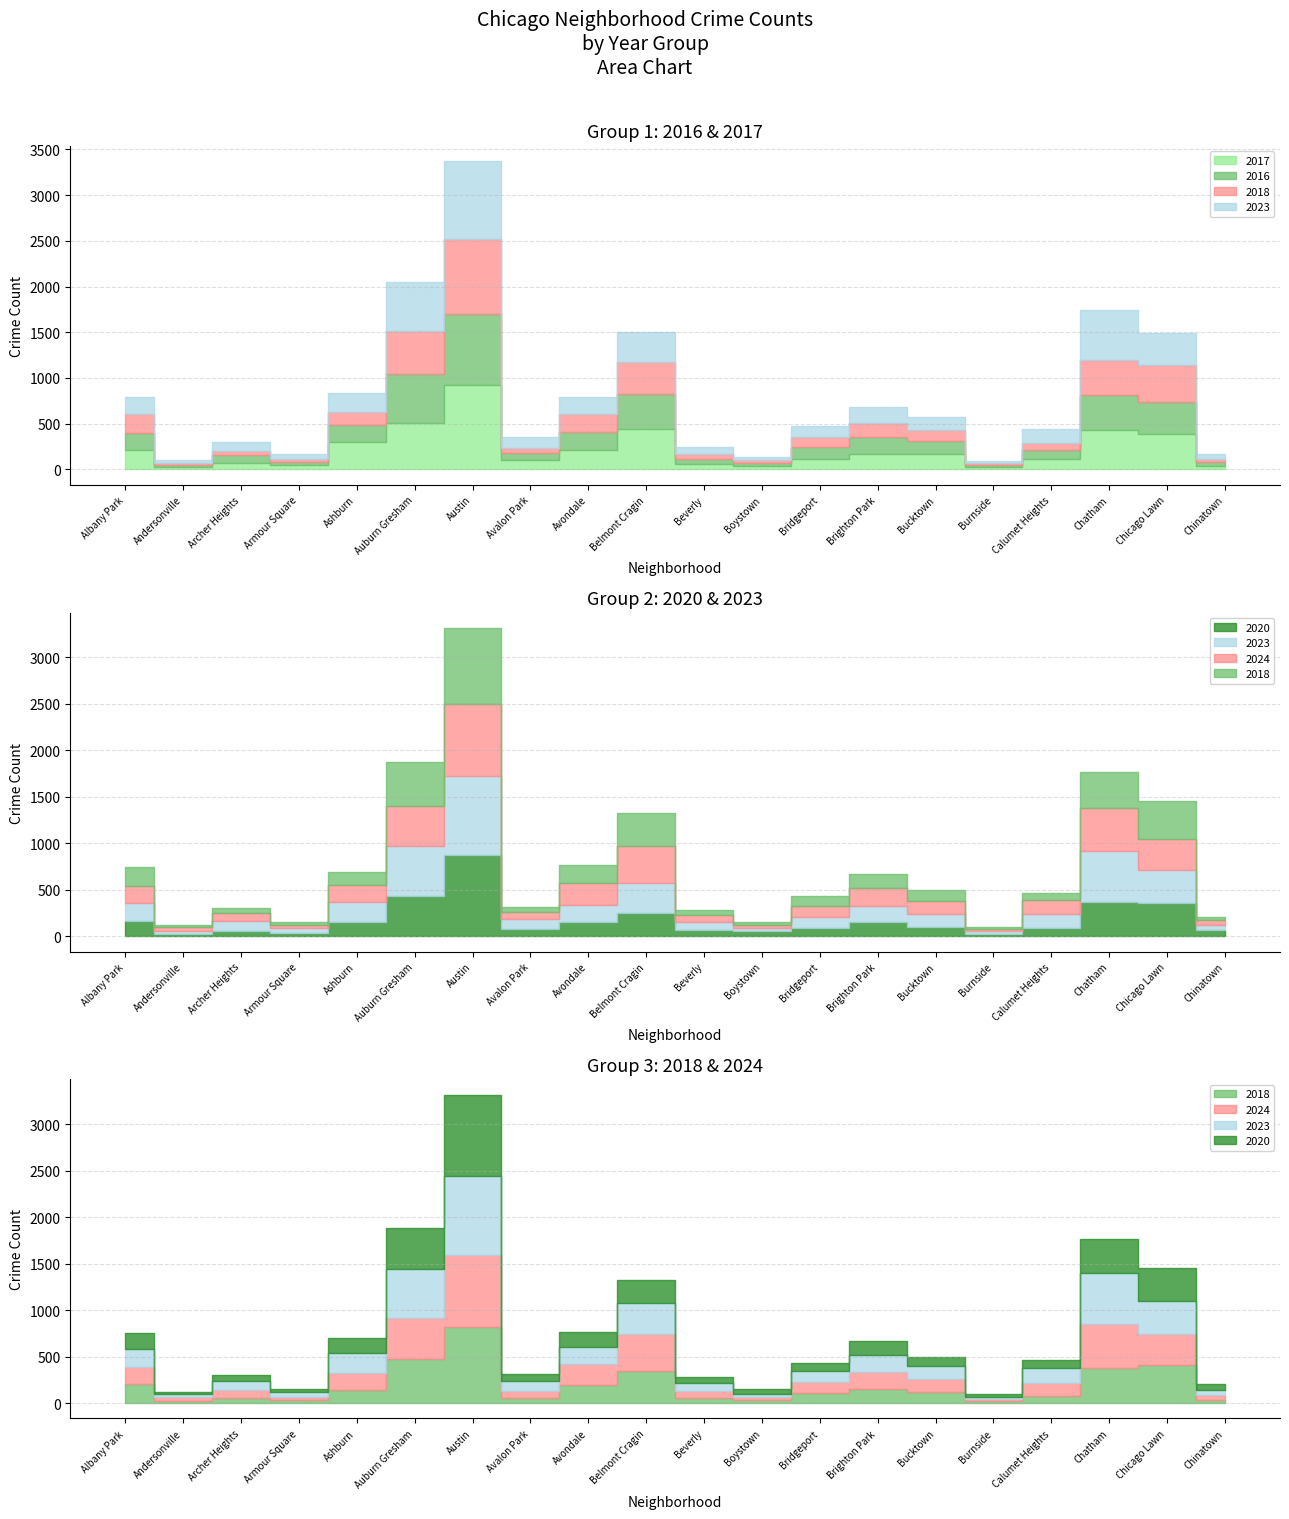

How many values in the 2018 series exceed 118?

9